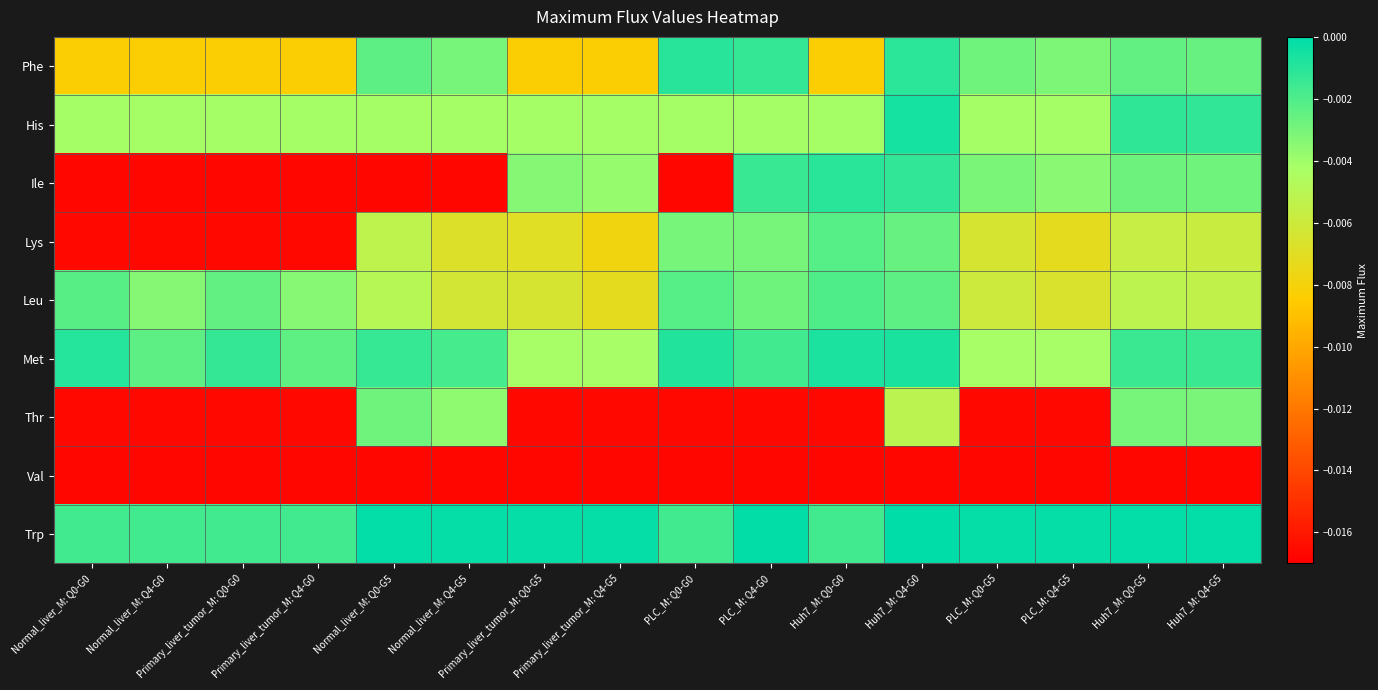

How many data points does each series have?

16